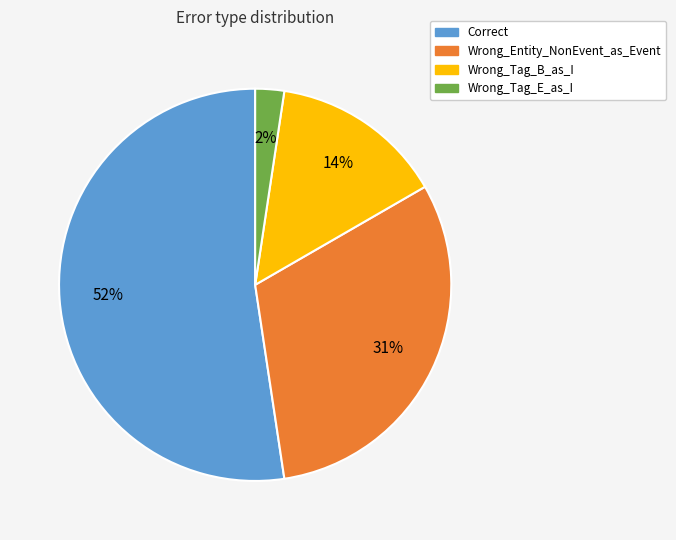

To the nearest percent, what is the difference between the Wrong_Entity_NonEvent_as_Event and Wrong_Tag_E_as_I slice percentages?

29%